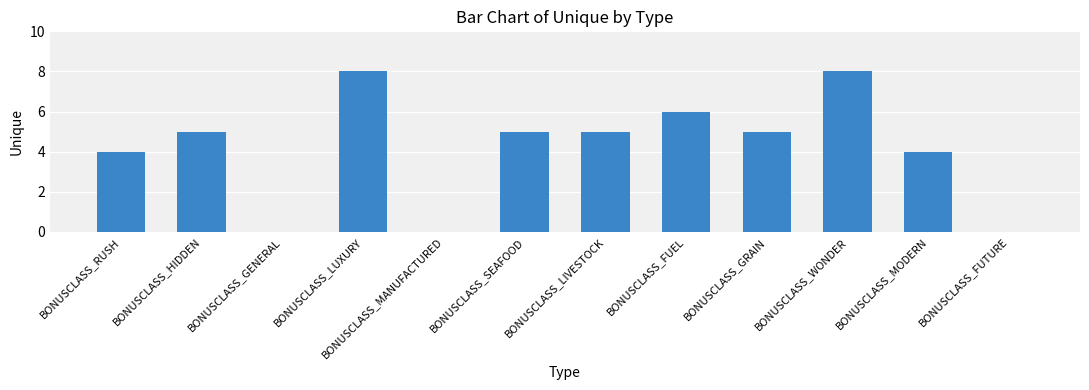

What is the maximum value shown in the chart?

8